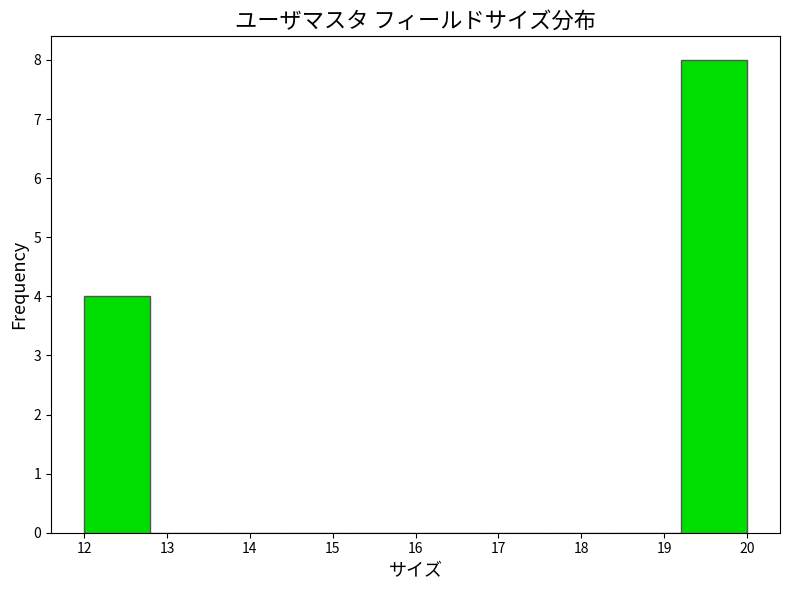

Reading left to right, transcribe this chart: for each bar, give the range it covers on the x-axis and its height. The values are not printed on the chart, so give them approximately, as read against the axis.

12.0 to 12.8: 4
12.8 to 13.6: 0
13.6 to 14.4: 0
14.4 to 15.2: 0
15.2 to 16.0: 0
16.0 to 16.8: 0
16.8 to 17.6: 0
17.6 to 18.4: 0
18.4 to 19.2: 0
19.2 to 20.0: 8